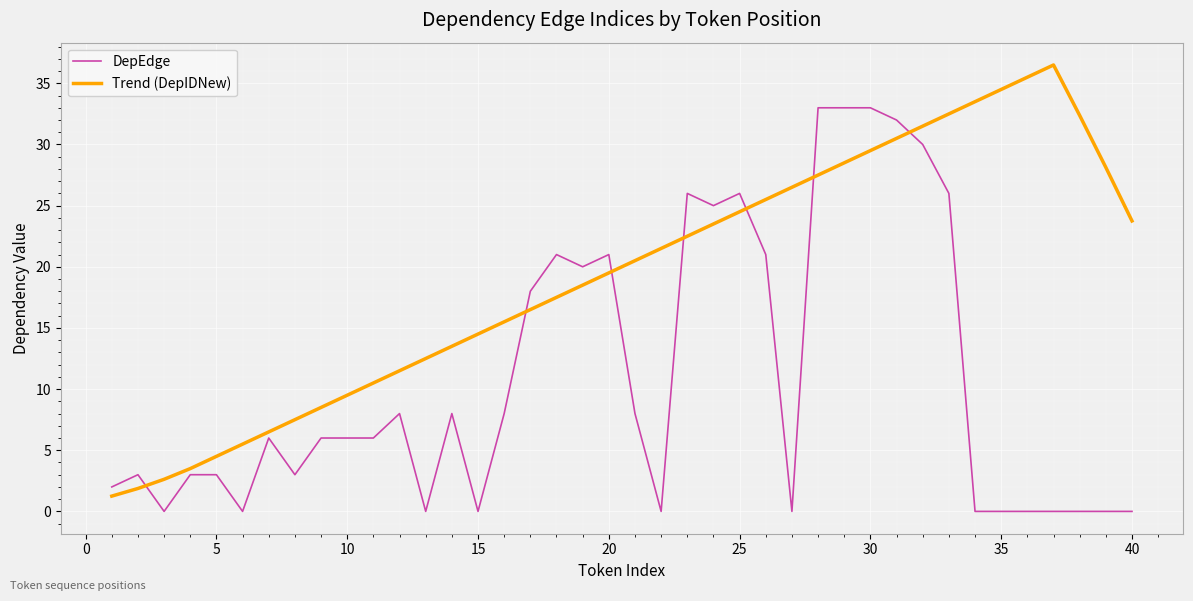

What is the maximum value shown in the chart?

36.5